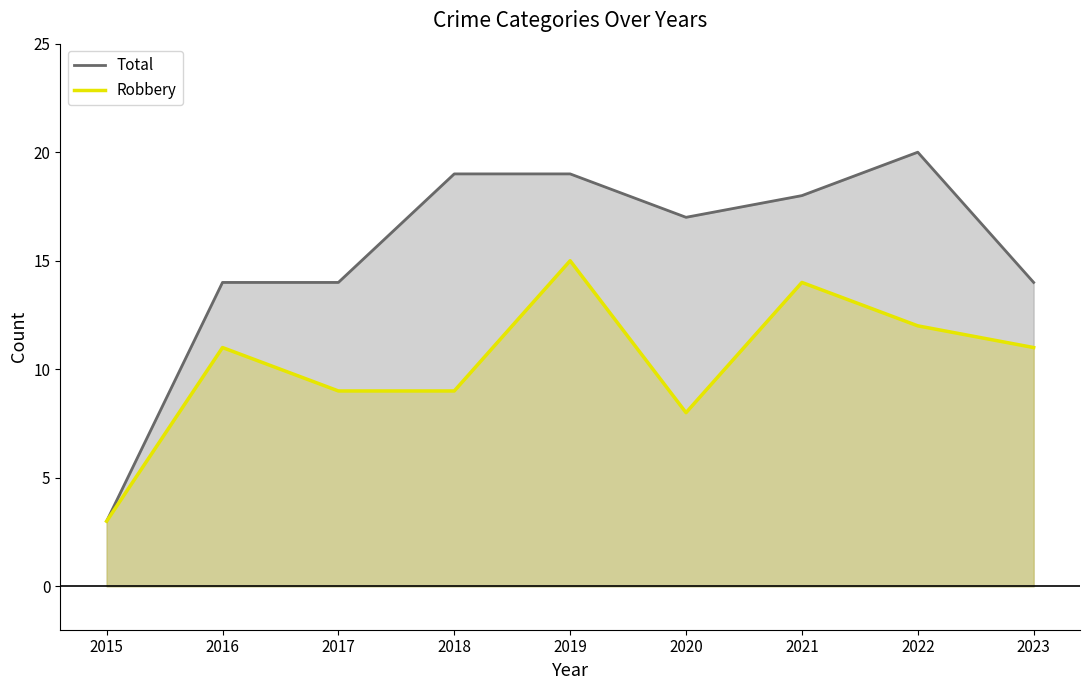

True or false: Robbery and Total intersect in this chart.

False